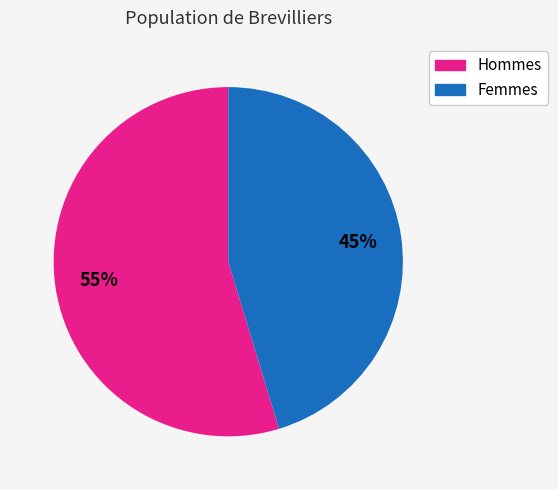

To the nearest percent, what is the average slice percentage?

50%